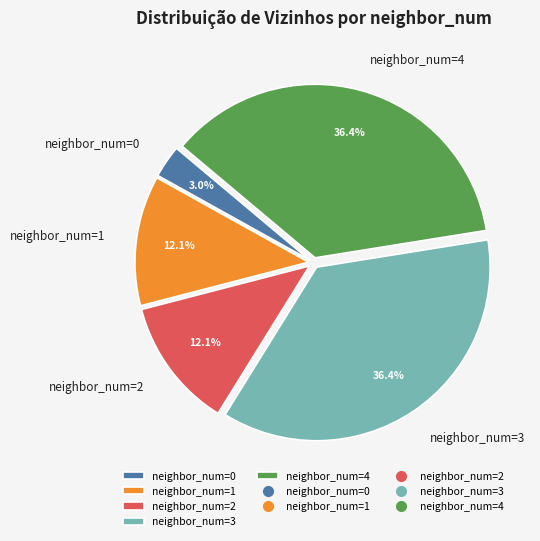

Do neighbor_num=0 and neighbor_num=1 together represent more than half of the pie?

No